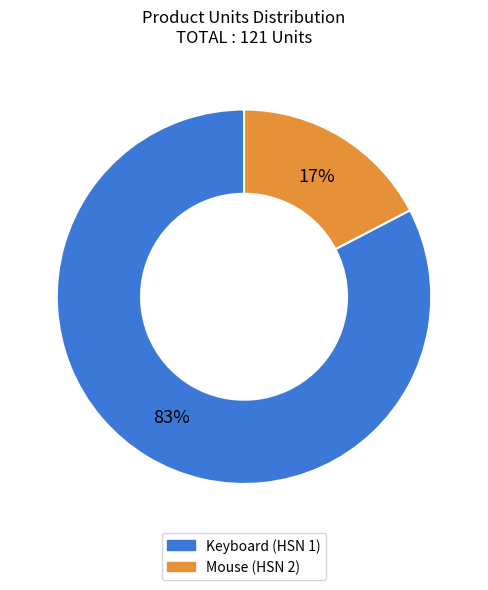

How many segments does this pie chart have?

2